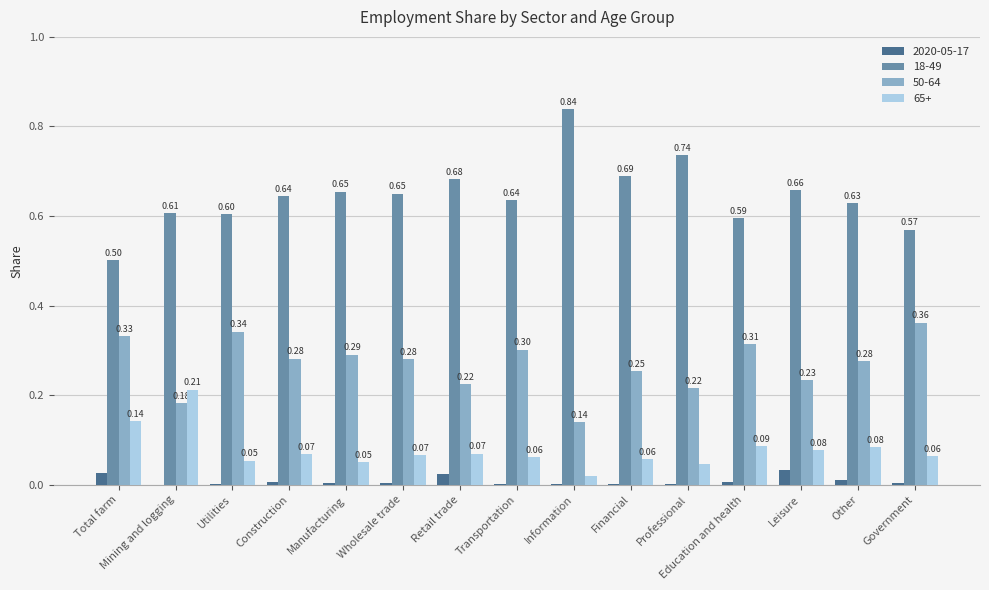

What is the total value across all series at Mining and logging?

1.0